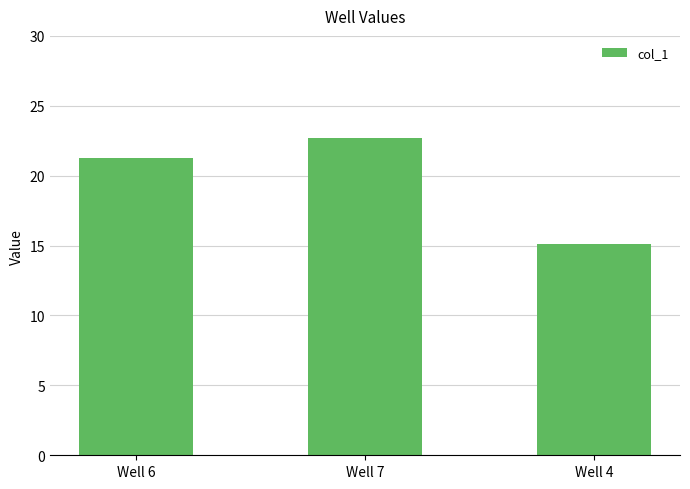

Reading left to right, list all the values displayed in this chart.

21.3	22.7	15.1